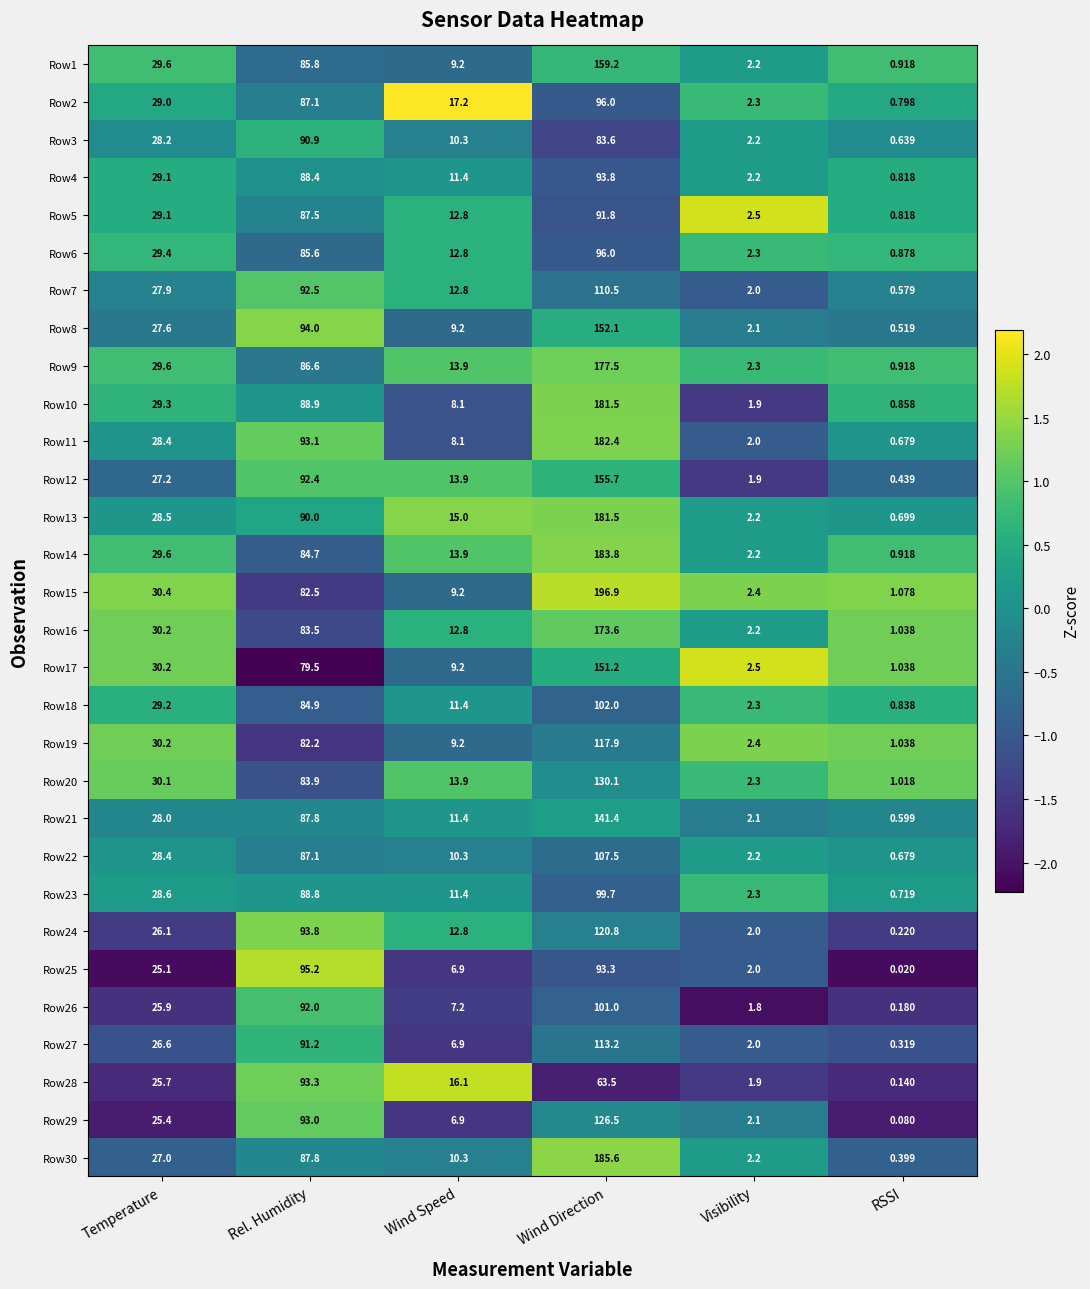

At which label is Row1 closest to 80?

Rel. Humidity